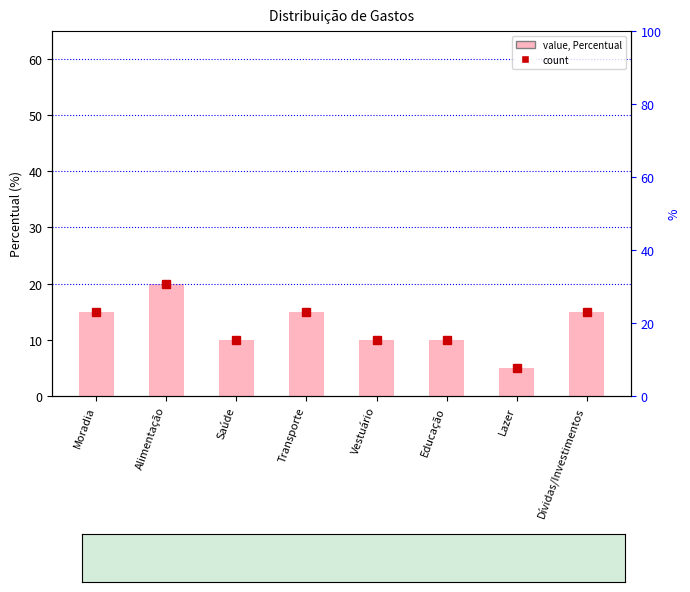

What is the minimum value shown in the chart?

5